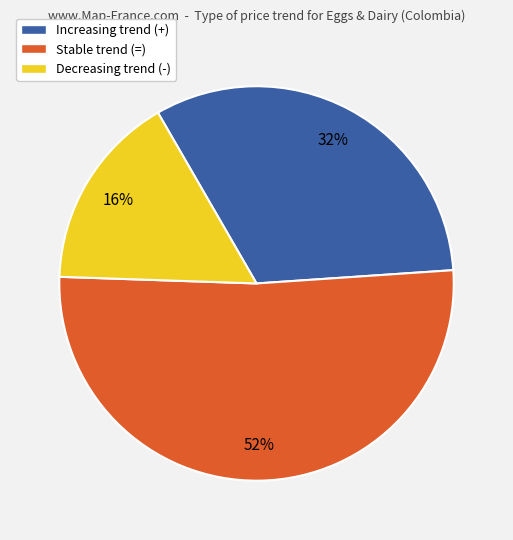

Is there any slice that represents more than half of the pie?

Yes